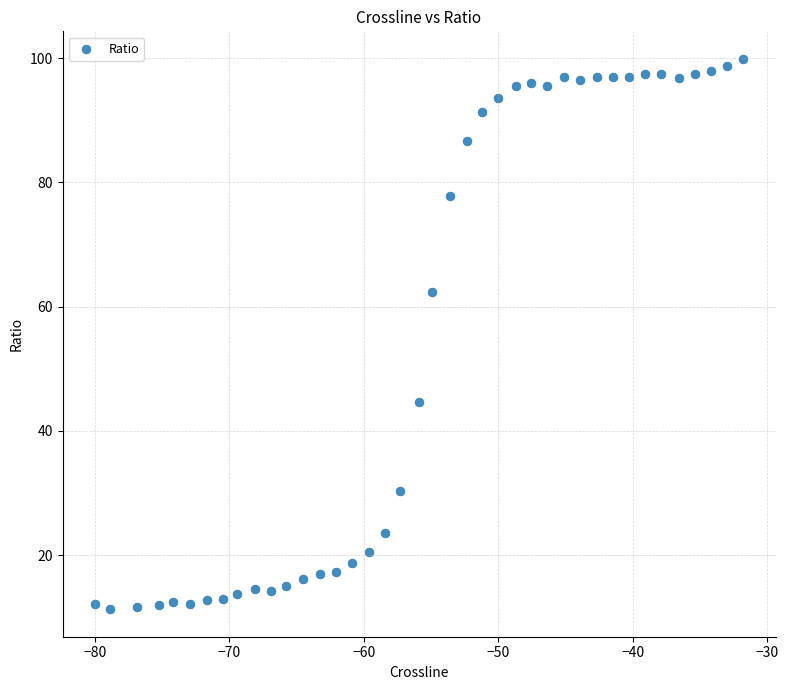

What is the range of Y values (max minus min)?

88.6